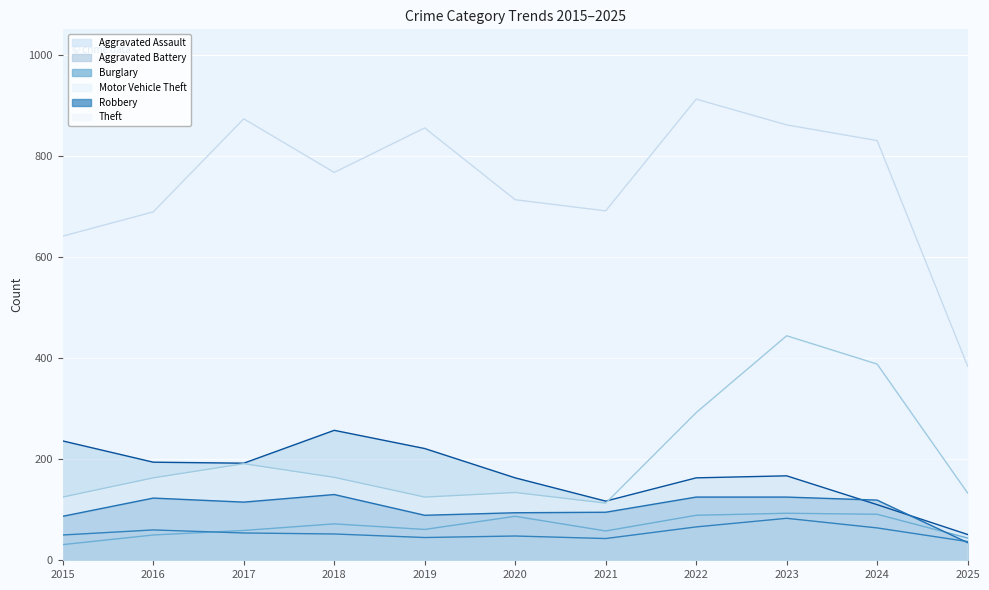

List the labels in order of Theft value, smallest first.

2025, 2015, 2016, 2021, 2020, 2018, 2024, 2019, 2023, 2017, 2022